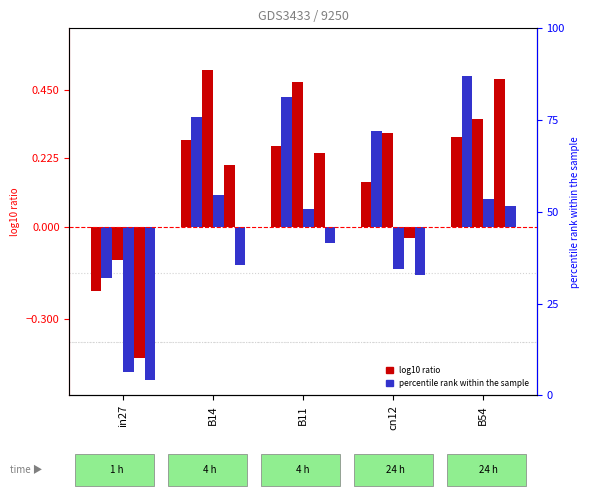

At which label is job282_scenario1_533 closest to 0?

in27